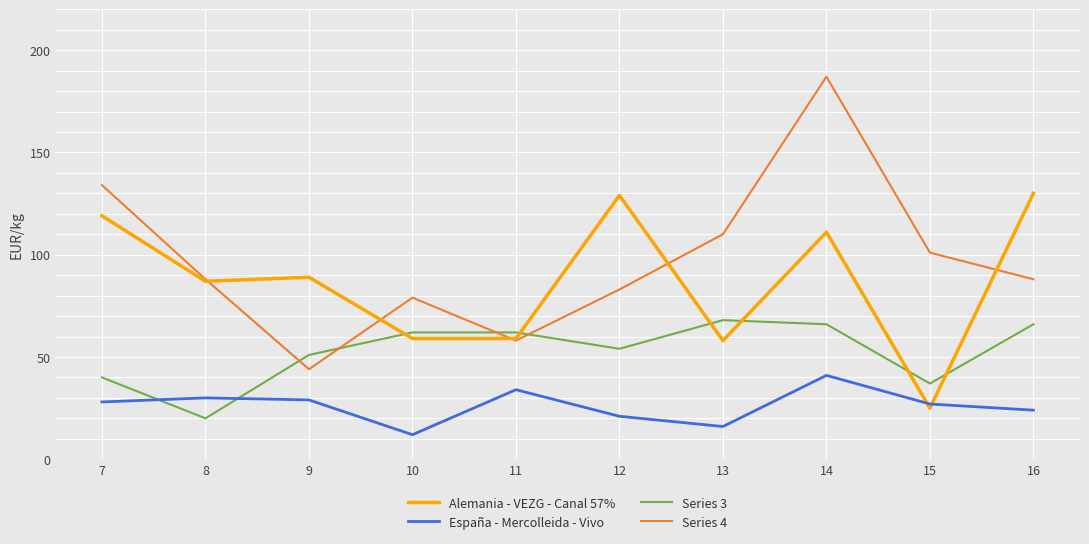

Reading left to right, extract all data points from this chart.

Alemania - VEZG - Canal 57%: 7=119	8=87	9=89	10=59	11=59	12=129	13=58	14=111	15=25	16=130
España - Mercolleida - Vivo: 7=28	8=30	9=29	10=12	11=34	12=21	13=16	14=41	15=27	16=24
Series 3: 7=40	8=20	9=51	10=62	11=62	12=54	13=68	14=66	15=37	16=66
Series 4: 7=134	8=88	9=44	10=79	11=58	12=83	13=110	14=187	15=101	16=88